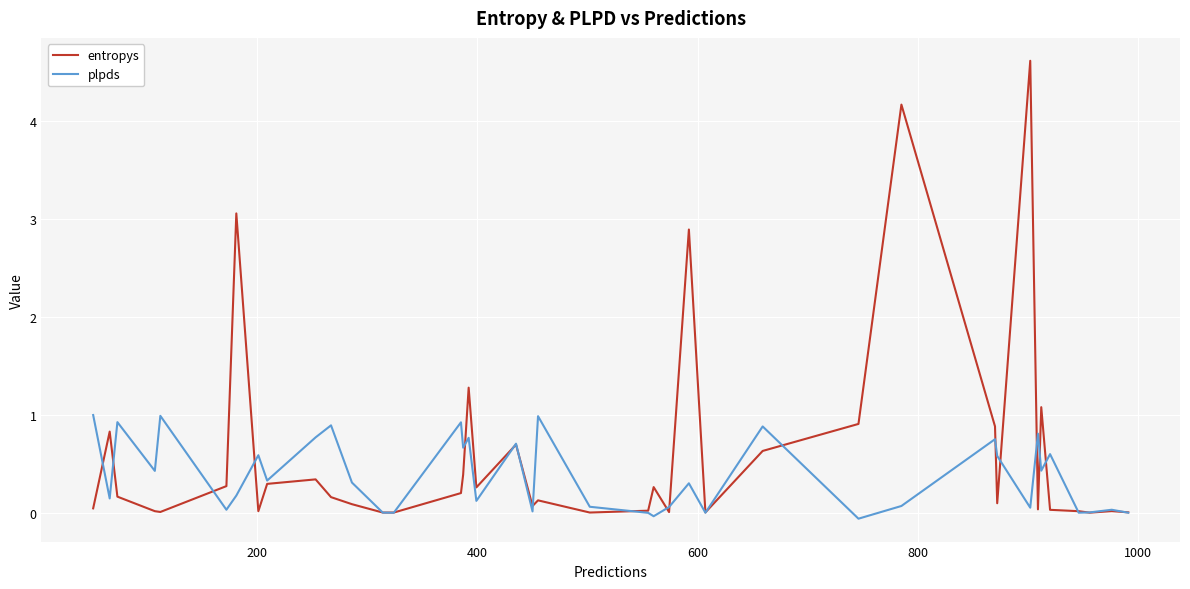

True or false: plpds has more than 2 points higher than both neighbors.

True